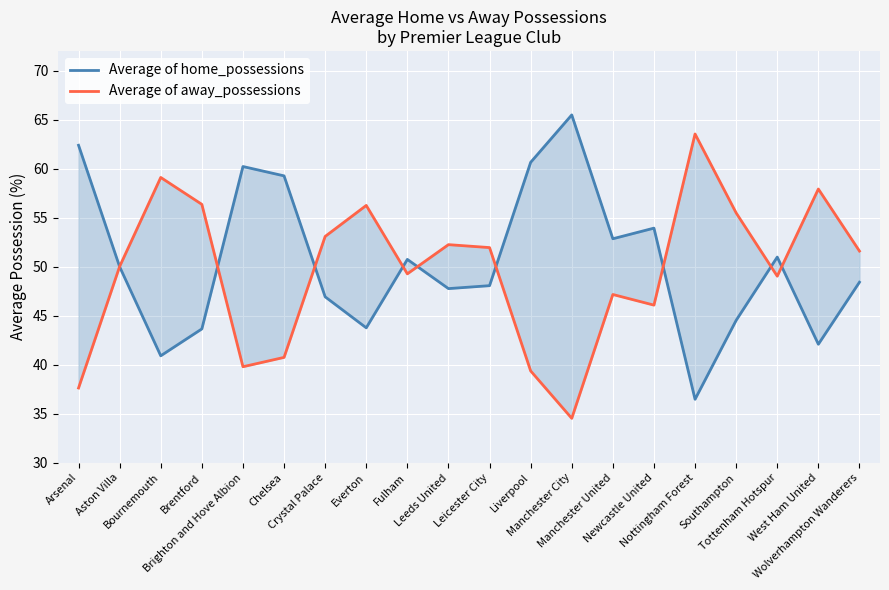

What is the sum of all Average of away_possessions values?

991.0